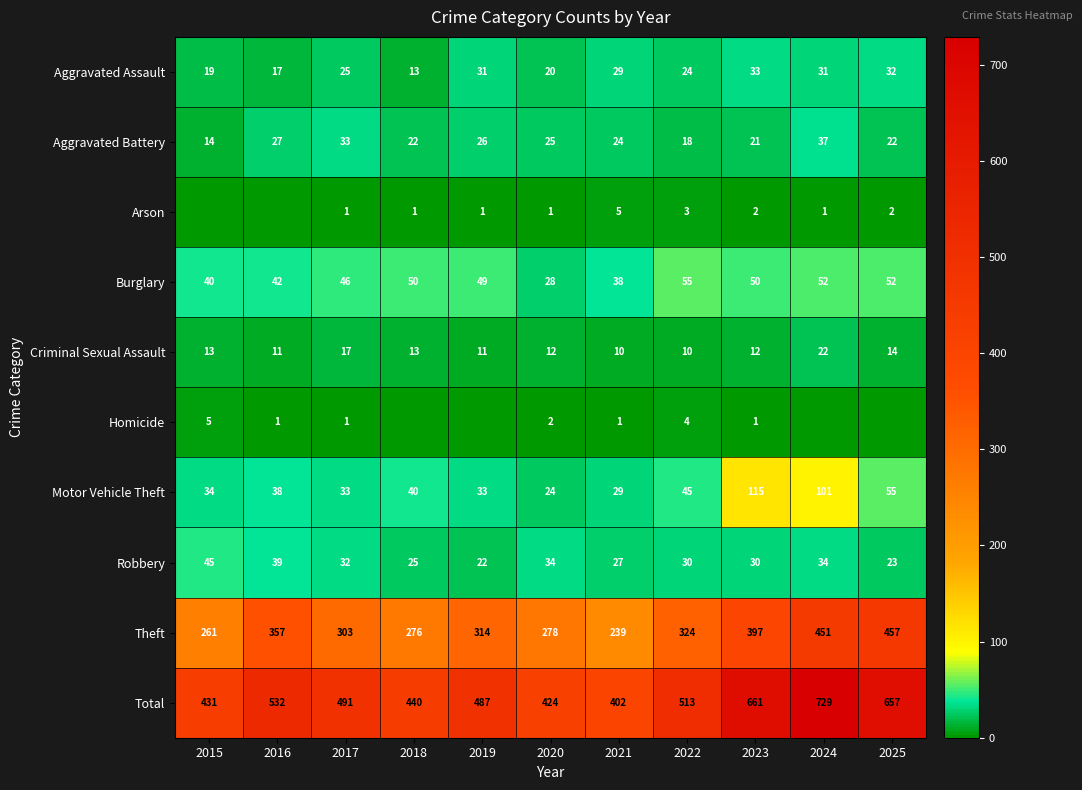

At which label does Total first exceed 491?

2016